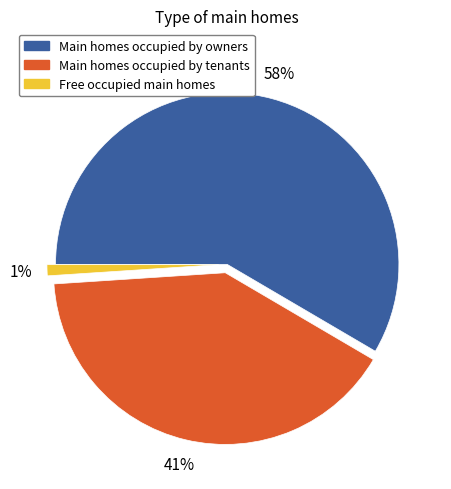

Does any single category account for the majority?

Yes